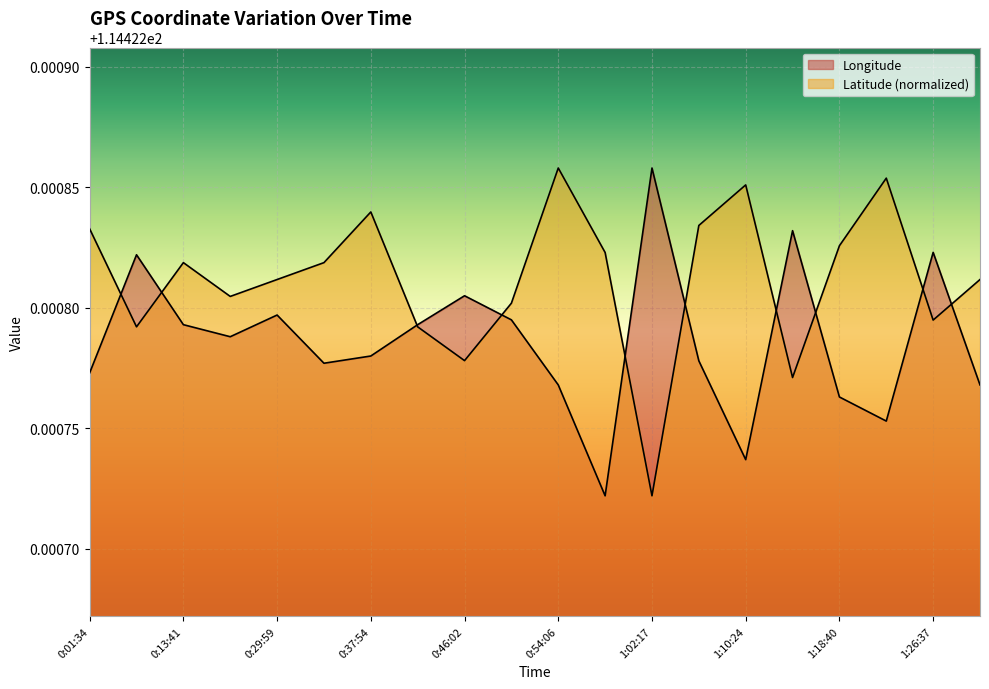

Which series has the largest total across all categories?

Latitude